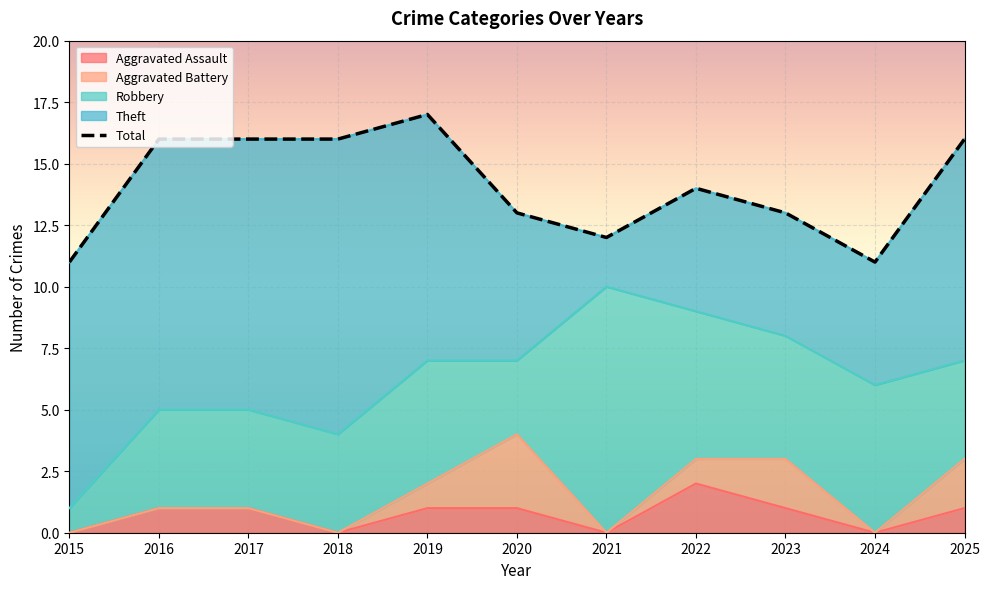

Where does the data first go above 14?

2016